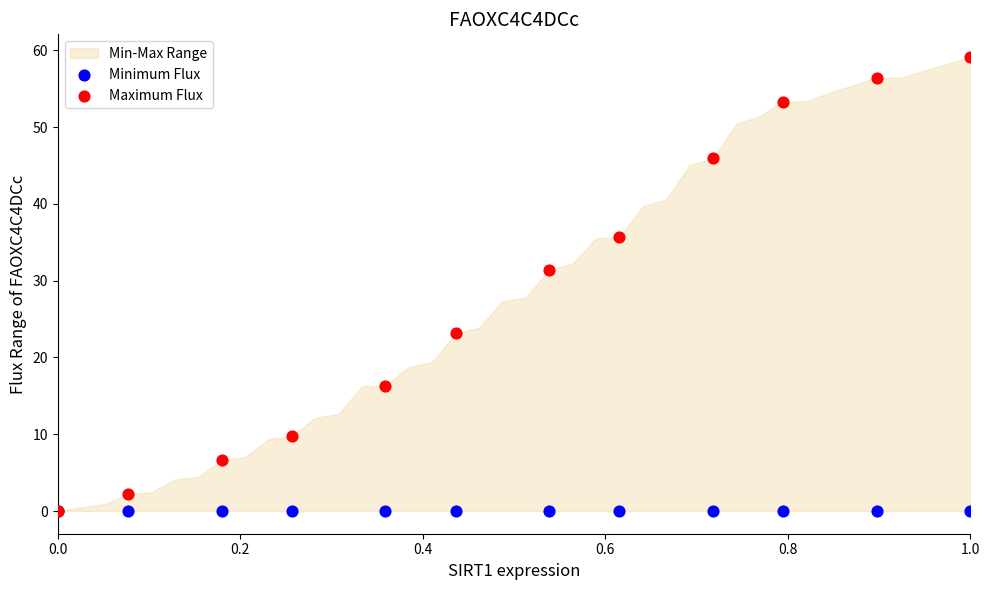

Across all series, what Y value is closest to 29?

31.4